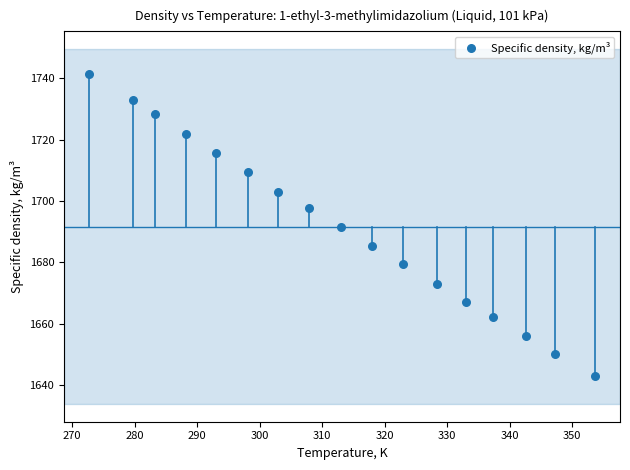

What is the range of X values (max minus min)?

80.9